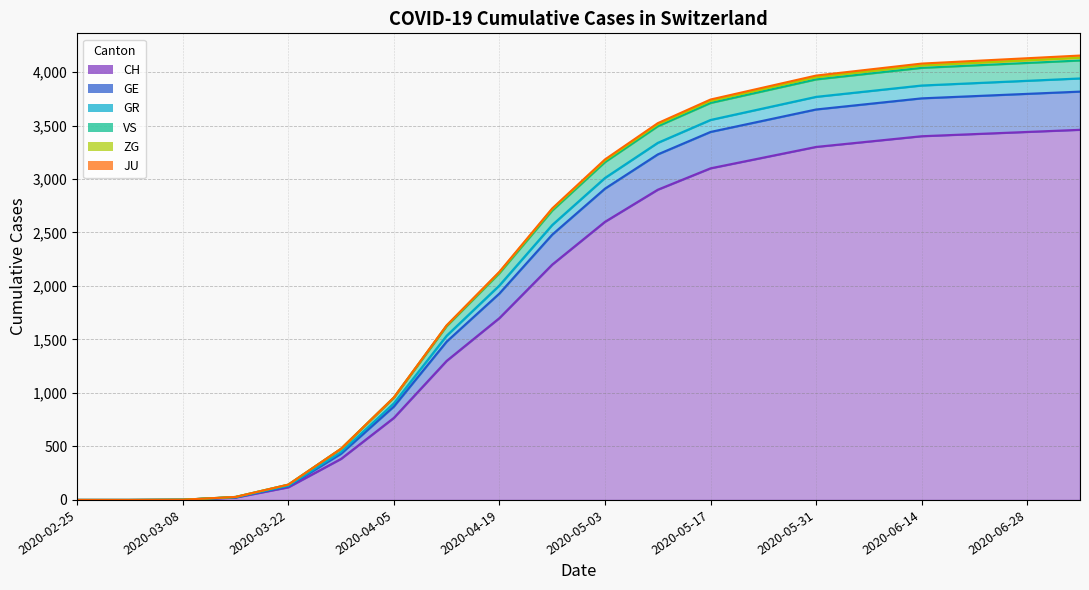

True or false: GE and CH intersect in this chart.

False